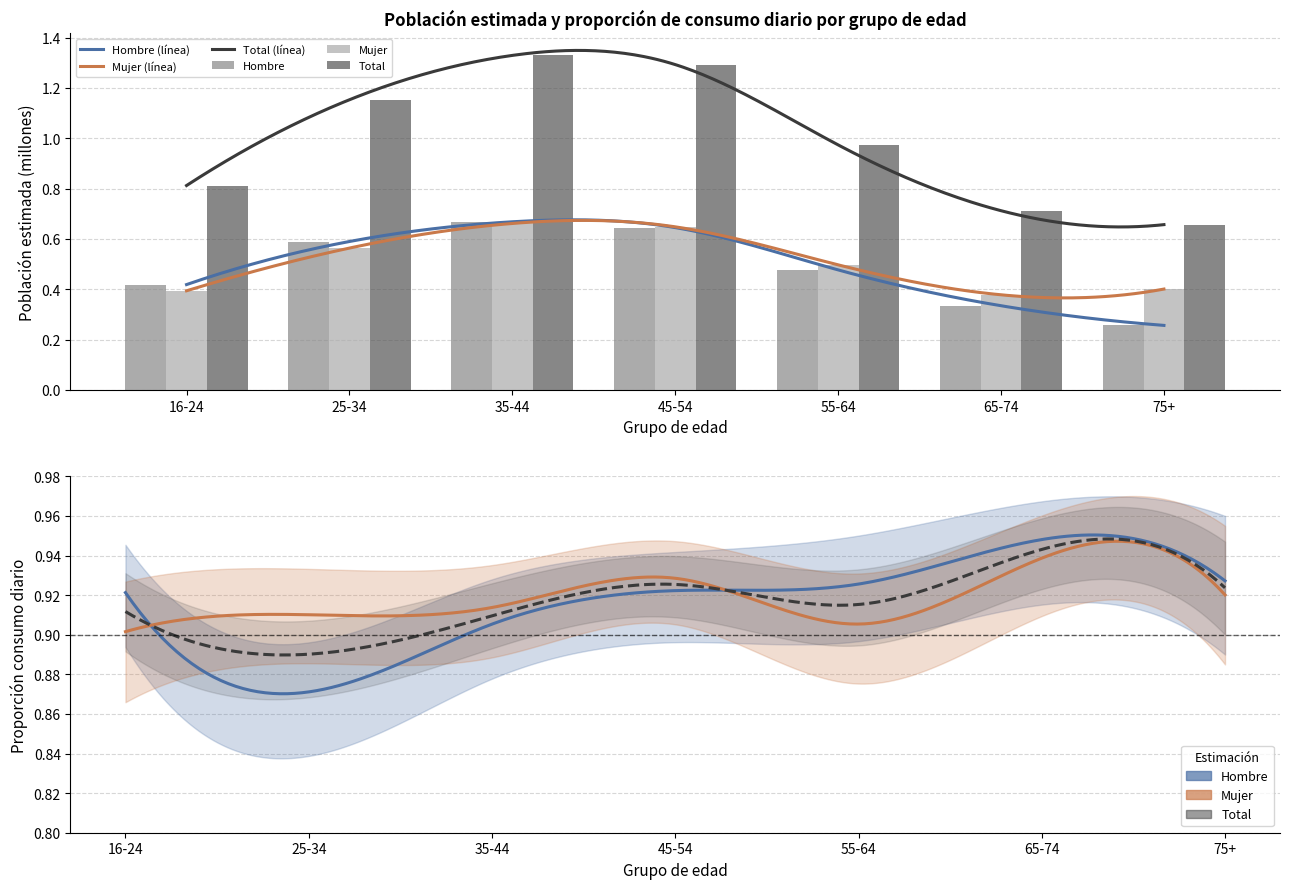

What is the sum of all Mujer_N_estimada values?

3.5